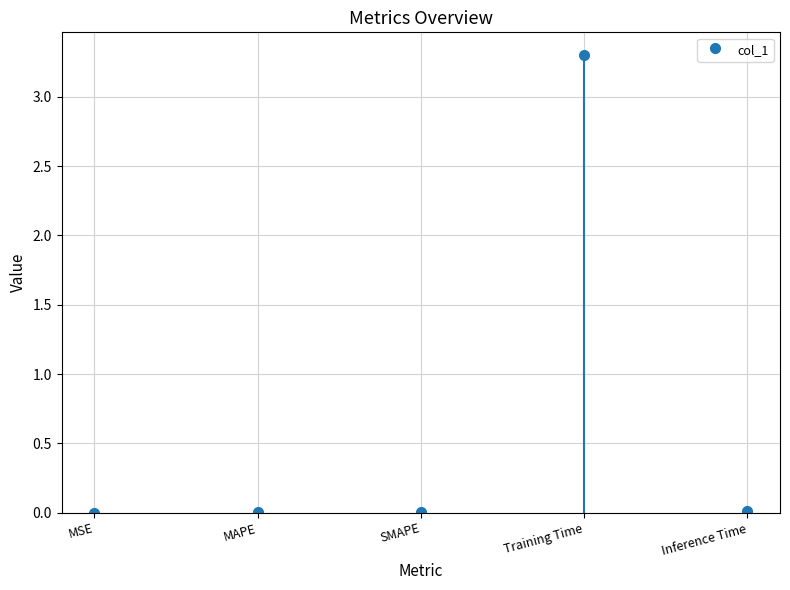

How many series are shown in this chart?

1